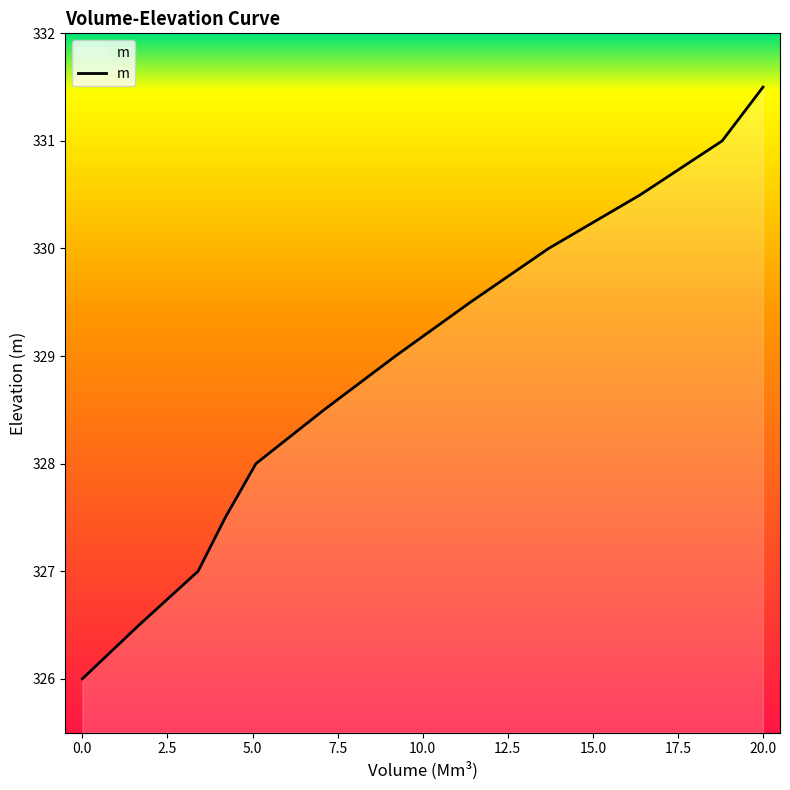

What is the difference between the maximum and minimum values?

5.5